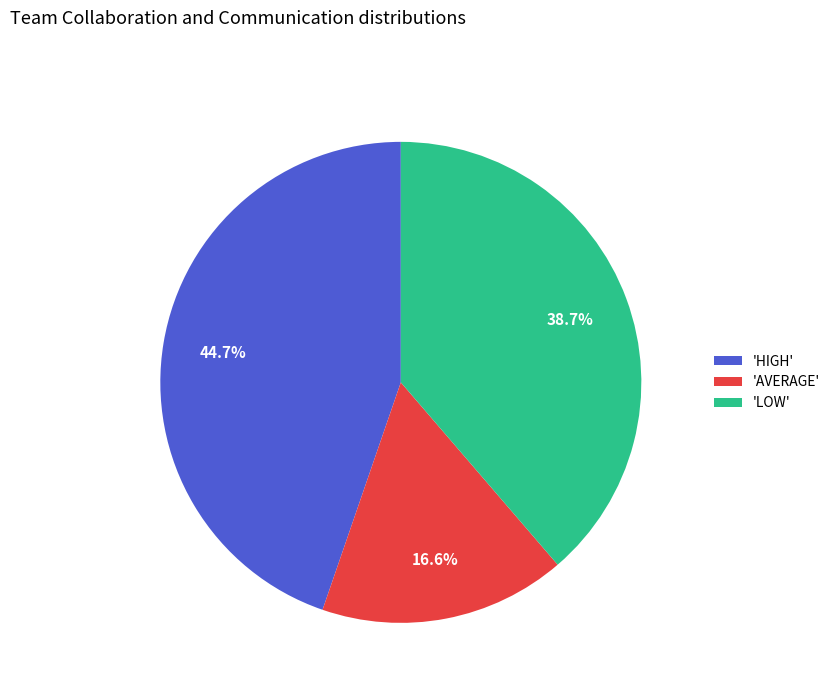

Rank the categories by value from highest to lowest.

'HIGH', 'LOW', 'AVERAGE'